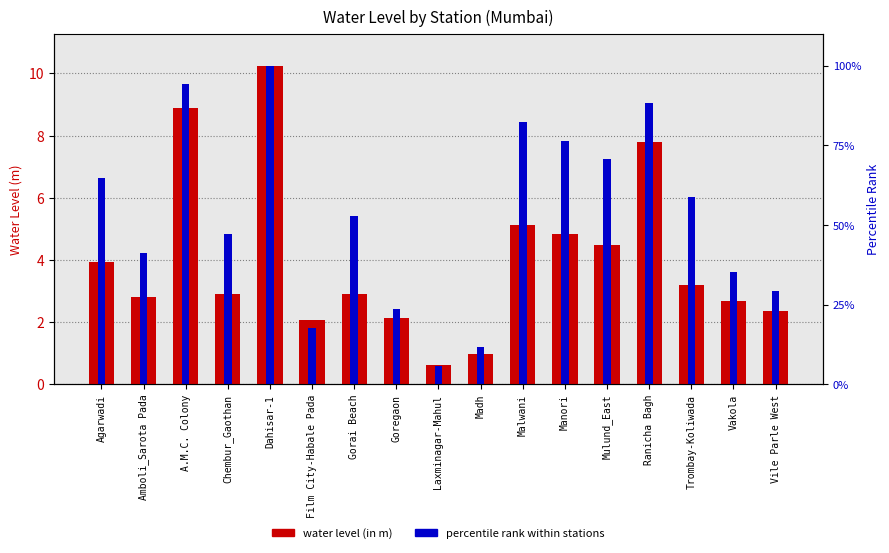

Reading right to left, what are all the values shown in this chart?

water level (in m): Vile Parle West=2.4	Vakola=2.7	Trombay-Koliwada=3.2	Ranicha Bagh=7.8	Mulund_East=4.5	Manori=4.8	Malwani=5.1	Madh=1.0	Laxminagar-Mahul=0.6	Goregaon=2.1	Gorai Beach=2.9	Film City-Habale Pada=2.1	Dahisar-1=10.2	Chembur_Gaothan=2.9	A.M.C. Colony=8.9	Amboli_Sarota Pada=2.8	Agarwadi=3.9
percentile rank within stations: Vile Parle West=3.0	Vakola=3.6	Trombay-Koliwada=6.0	Ranicha Bagh=9.0	Mulund_East=7.2	Manori=7.8	Malwani=8.4	Madh=1.2	Laxminagar-Mahul=0.6	Goregaon=2.4	Gorai Beach=5.4	Film City-Habale Pada=1.8	Dahisar-1=10.2	Chembur_Gaothan=4.8	A.M.C. Colony=9.6	Amboli_Sarota Pada=4.2	Agarwadi=6.6